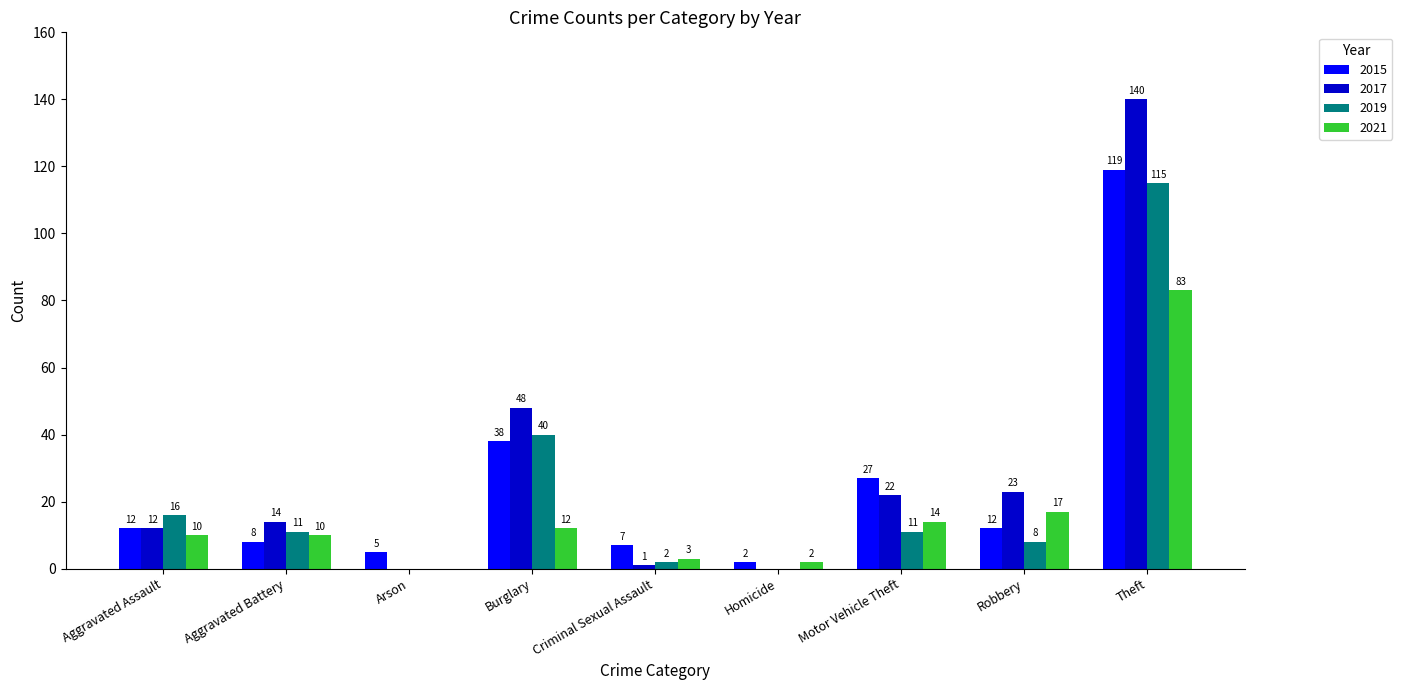

What is the greatest value displayed?

140